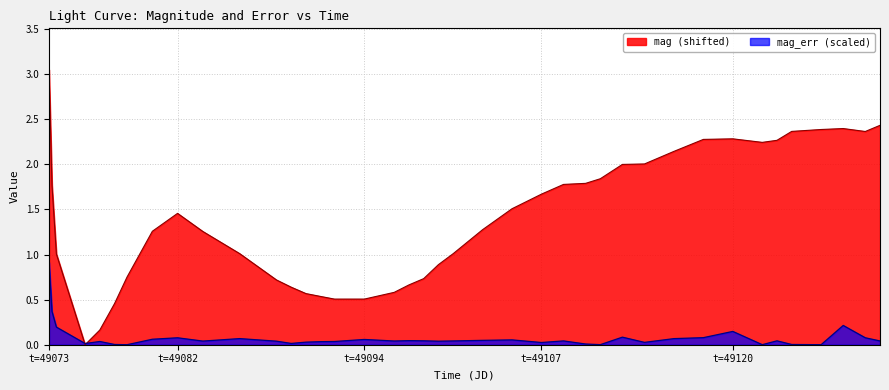

How many times do mag and mag_err cross each other?

2